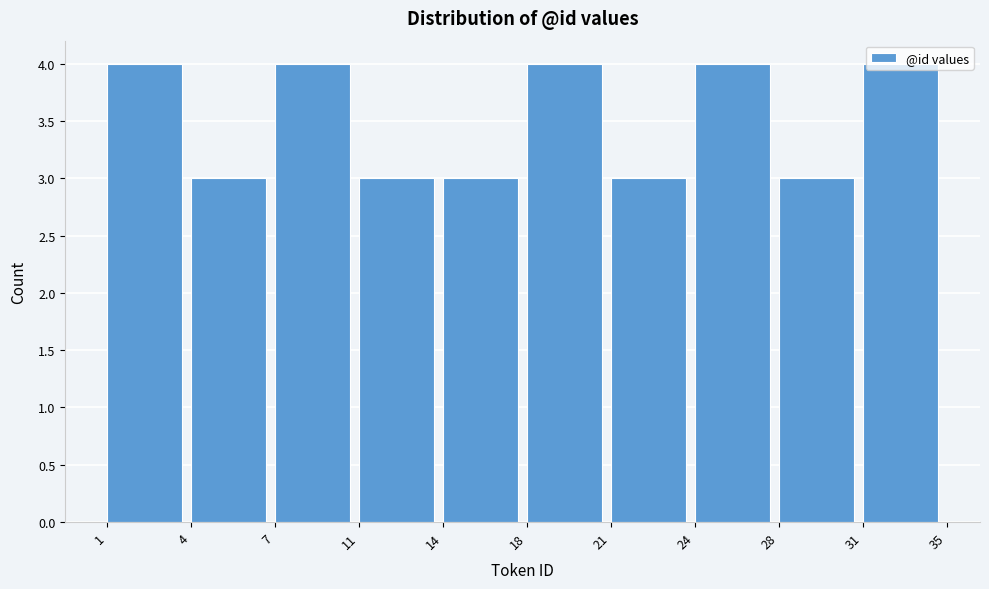

What is the greatest value displayed?

4